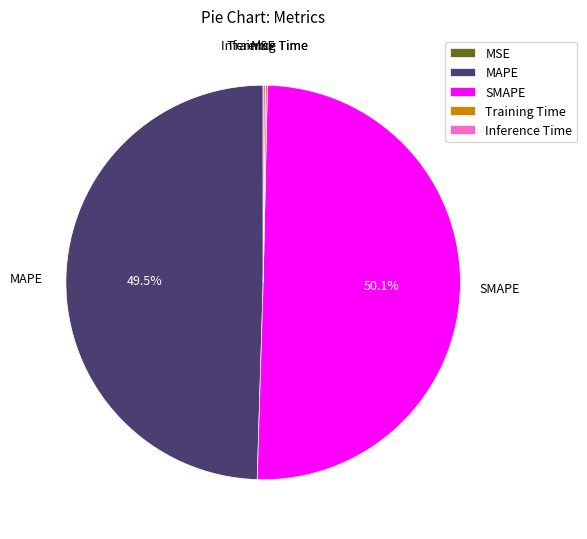

Which has a higher value, SMAPE or MAPE?

SMAPE